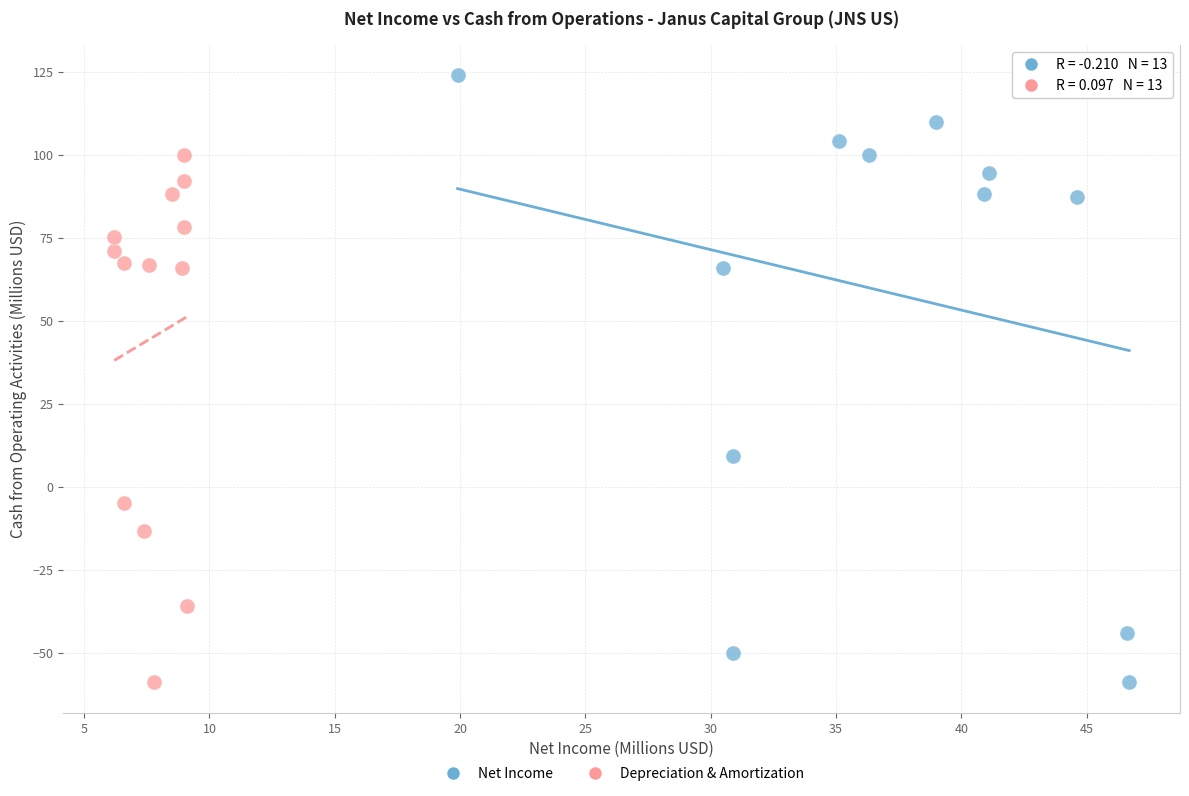

Which series has the largest Y range (max minus min)?

Net Income